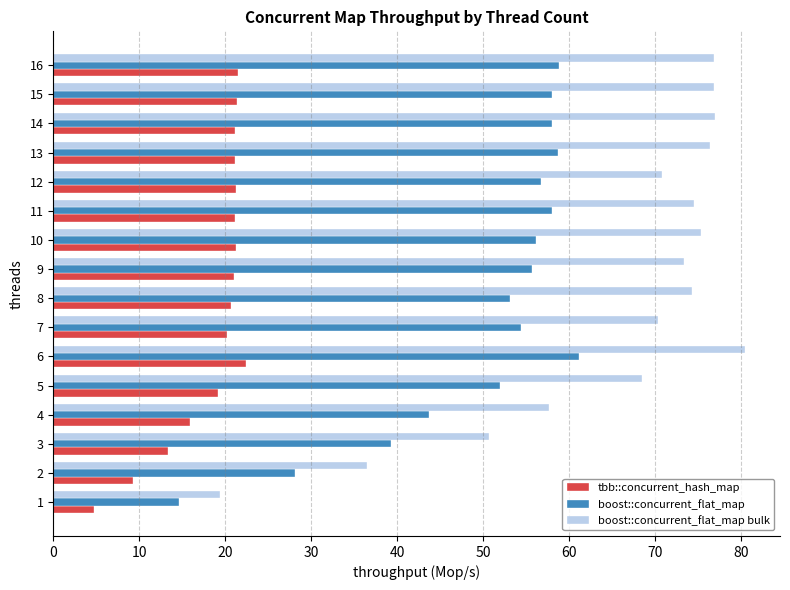

What is the average value of the boost::concurrent_flat_map series?

50.4